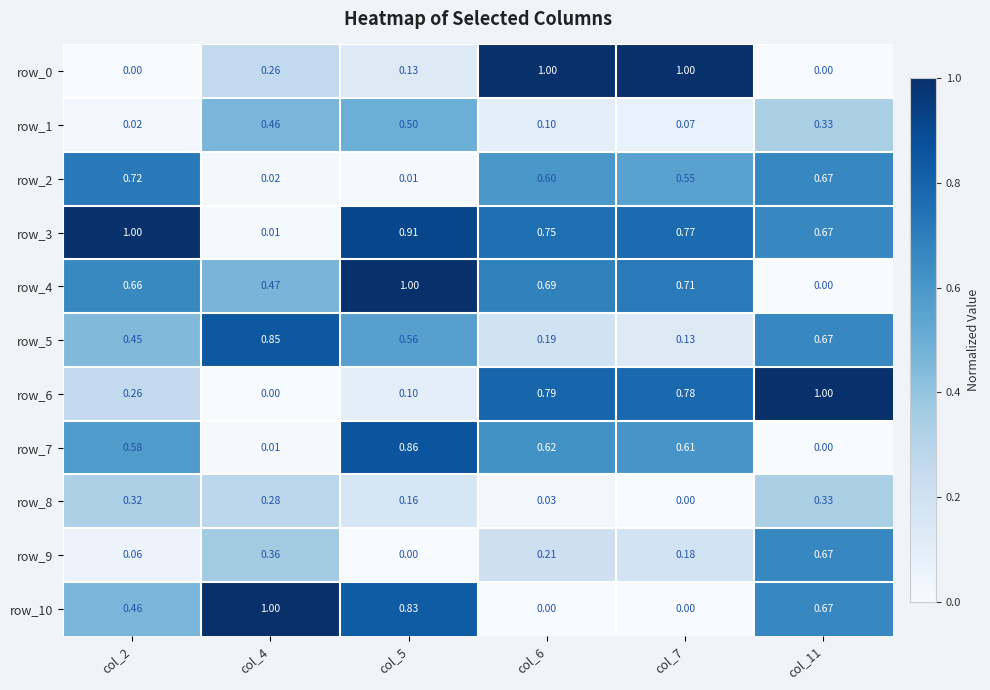

Is the value of row_9 at col_6 greater than the value of row_7 at col_5?

No